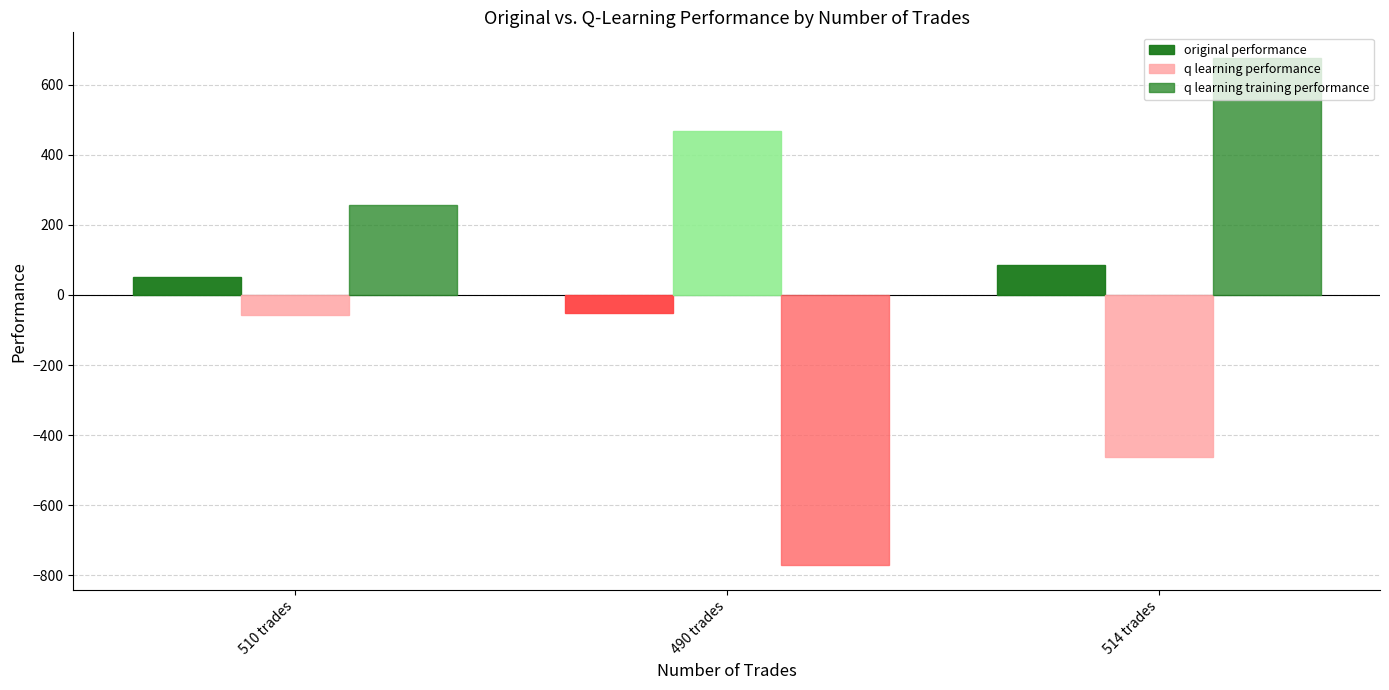

Is it true that q learning performance equals 258.1 at 490 trades?

False